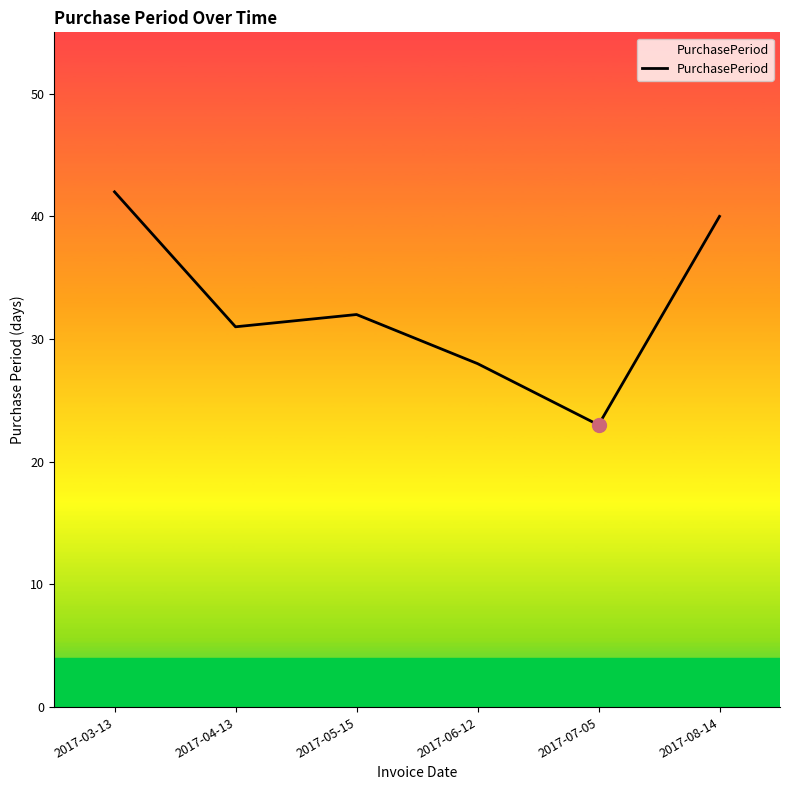

Reading left to right, list all the values displayed in this chart.

2017-03-13=42	2017-04-13=31	2017-05-15=32	2017-06-12=28	2017-07-05=23	2017-08-14=40